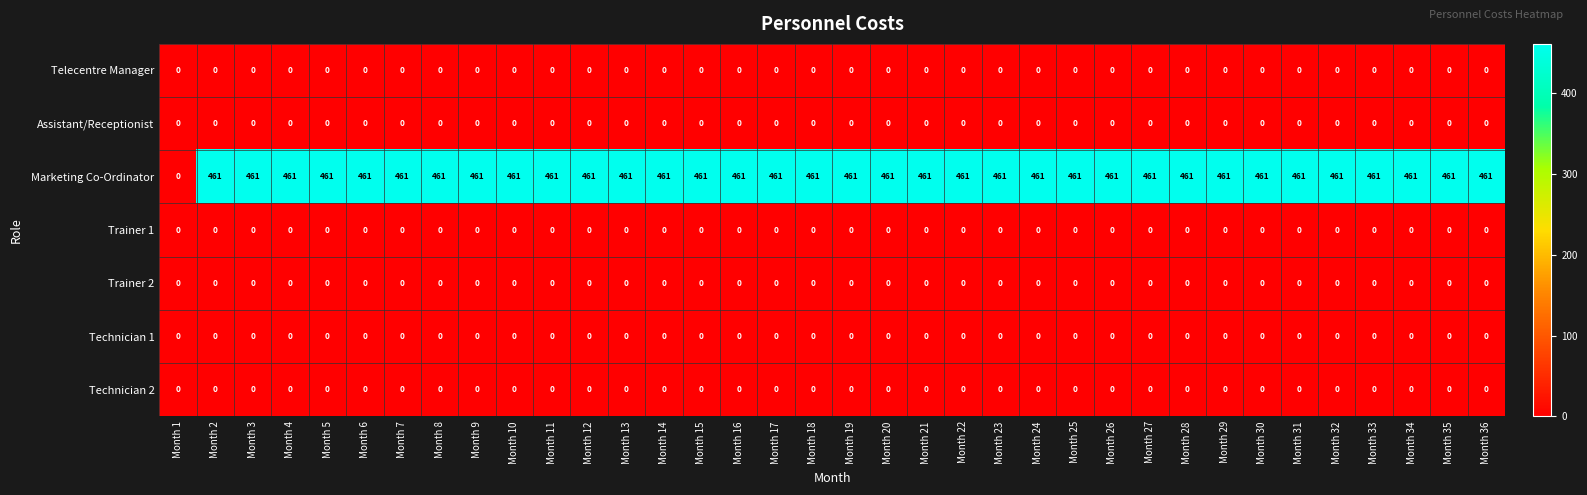

What is the maximum value shown in the chart?

461